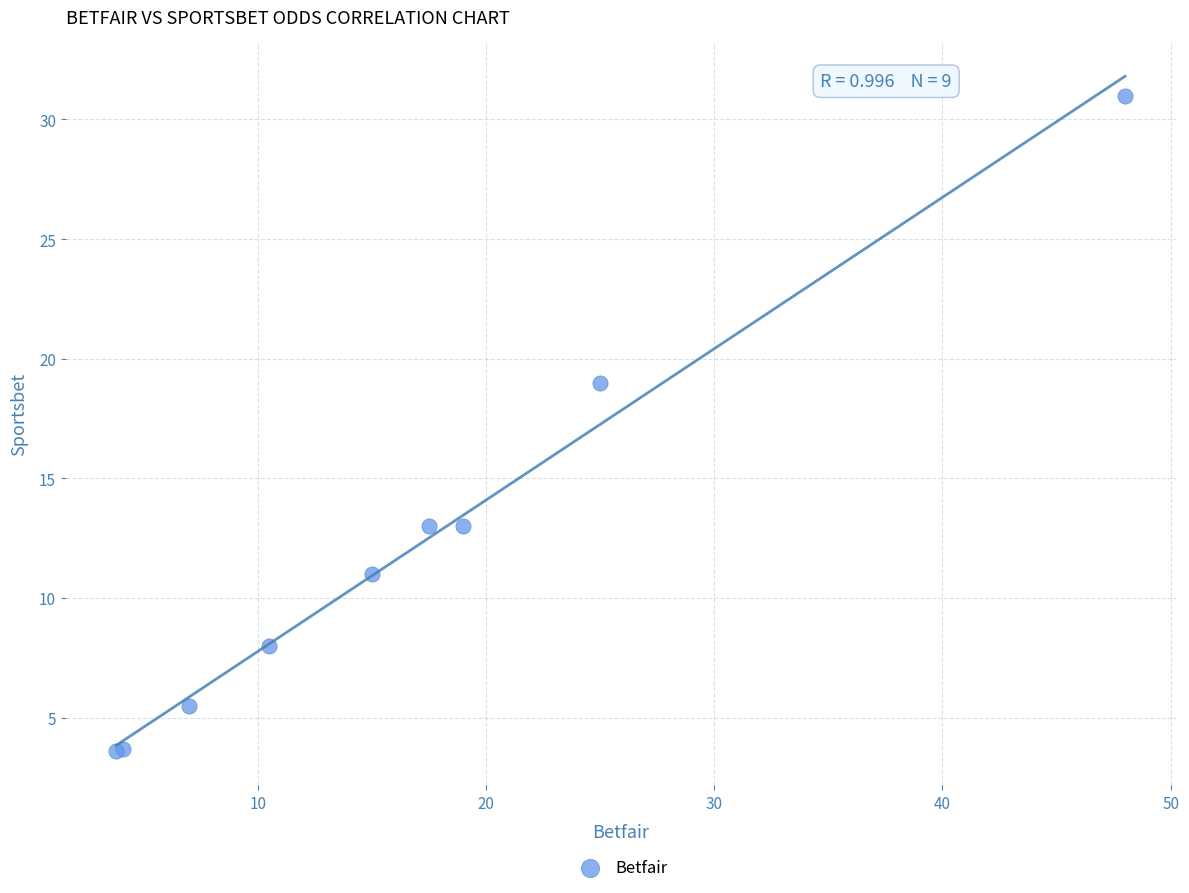

What Y value in the scatter plot is closest to 17?

19.0